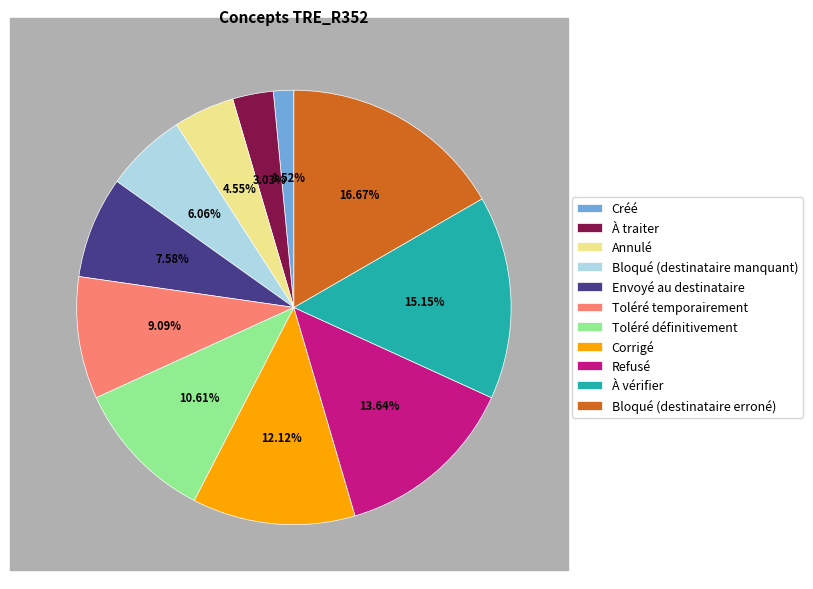

To the nearest percent, what percentage of the pie is Annulé?

5%